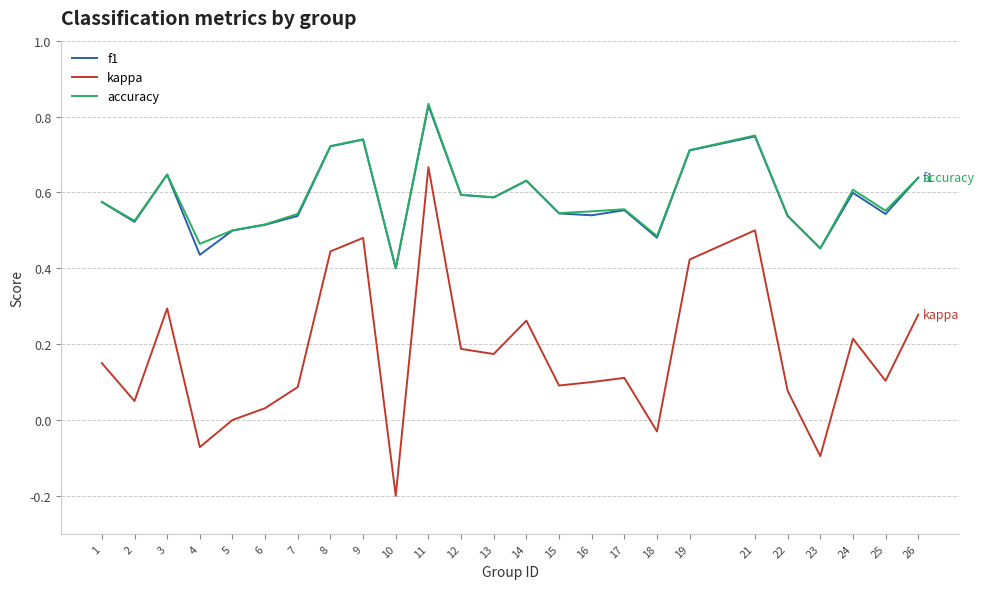

What are all the series names shown in the legend?

f1, kappa, accuracy